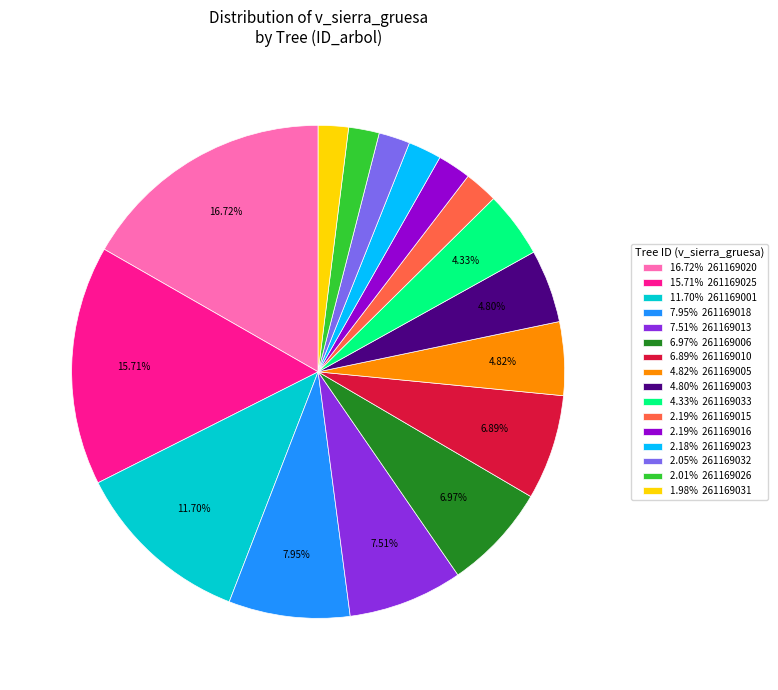

Which has a higher value, 6.89% 261169010 or 15.71% 261169025?

15.71% 261169025